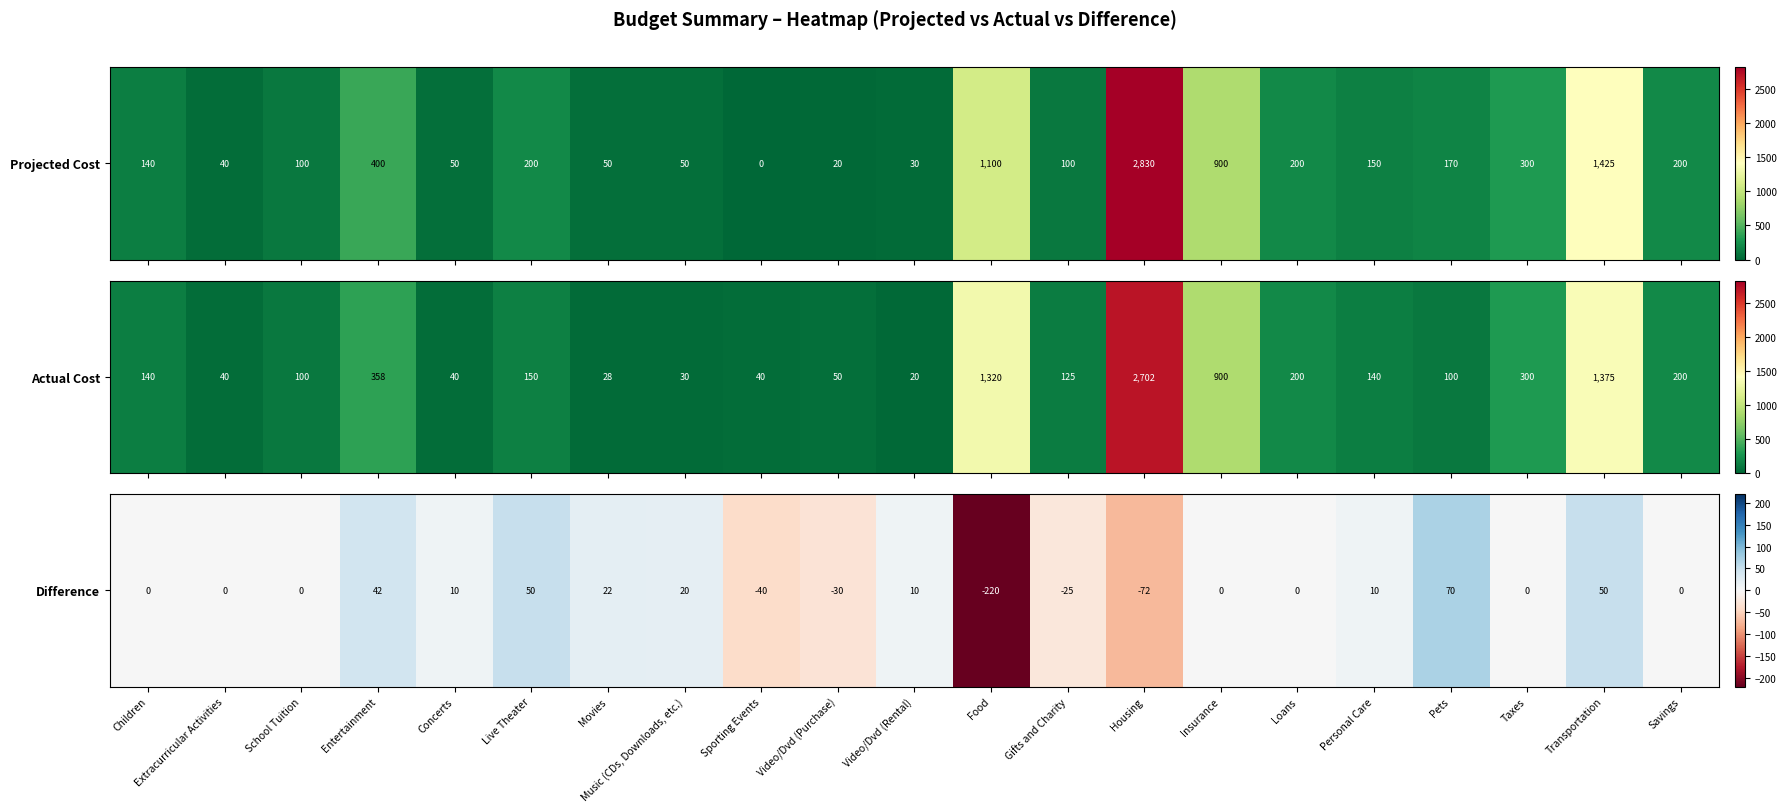

What is the difference between the maximum and second lowest values?

142